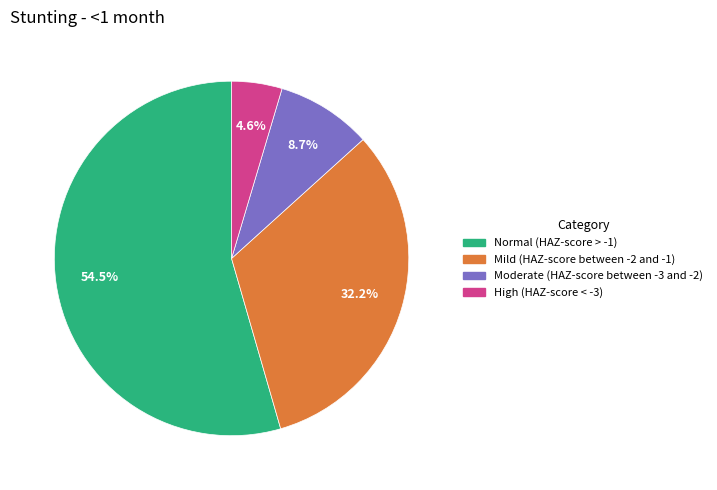

To the nearest percent, what is the combined percentage of High (HAZ-score < -3) and Moderate (HAZ-score between -3 and -2)?

13%